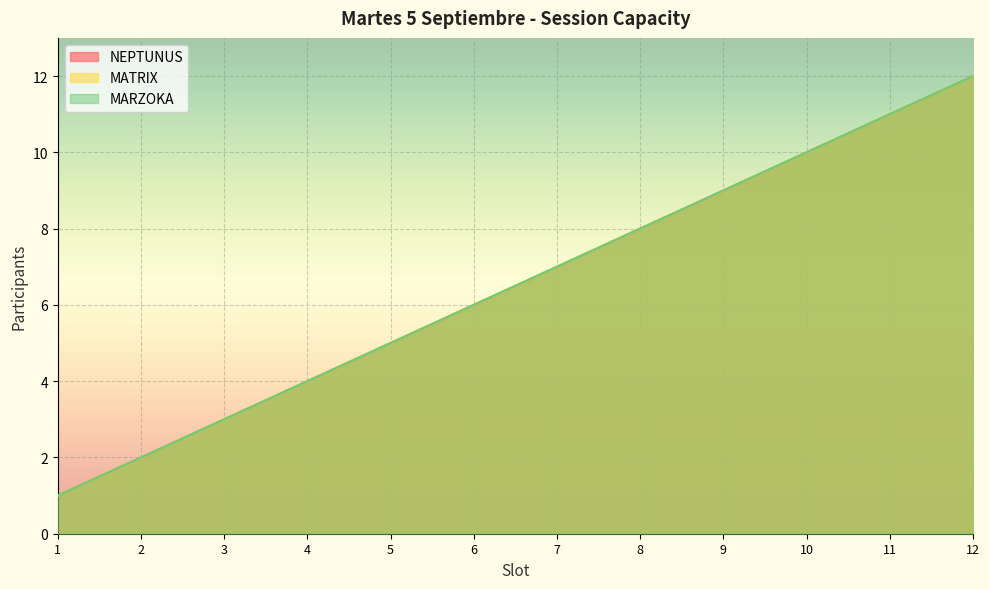

Reading left to right, transcribe all the data shown in this chart.

NEPTUNUS: 1=1	2=2	3=3	4=4	5=5	6=6	7=7	8=8	9=9	10=10	11=11	12=12
MATRIX: 1=1	2=2	3=3	4=4	5=5	6=6	7=7	8=8	9=9	10=10	11=11	12=12
MARZOKA: 1=1	2=2	3=3	4=4	5=5	6=6	7=7	8=8	9=9	10=10	11=11	12=12